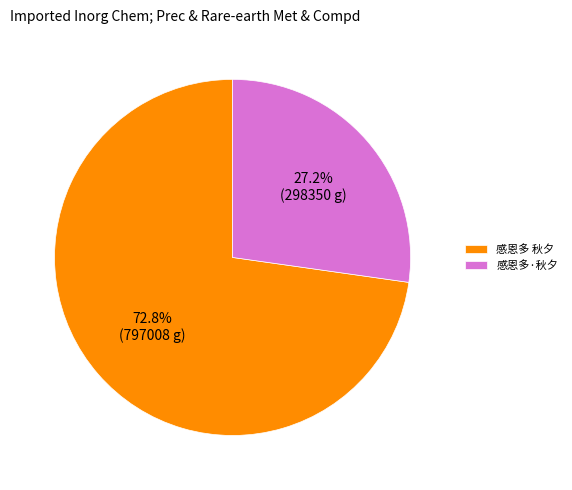

Which category has the biggest portion of the pie?

感恩多 秋夕